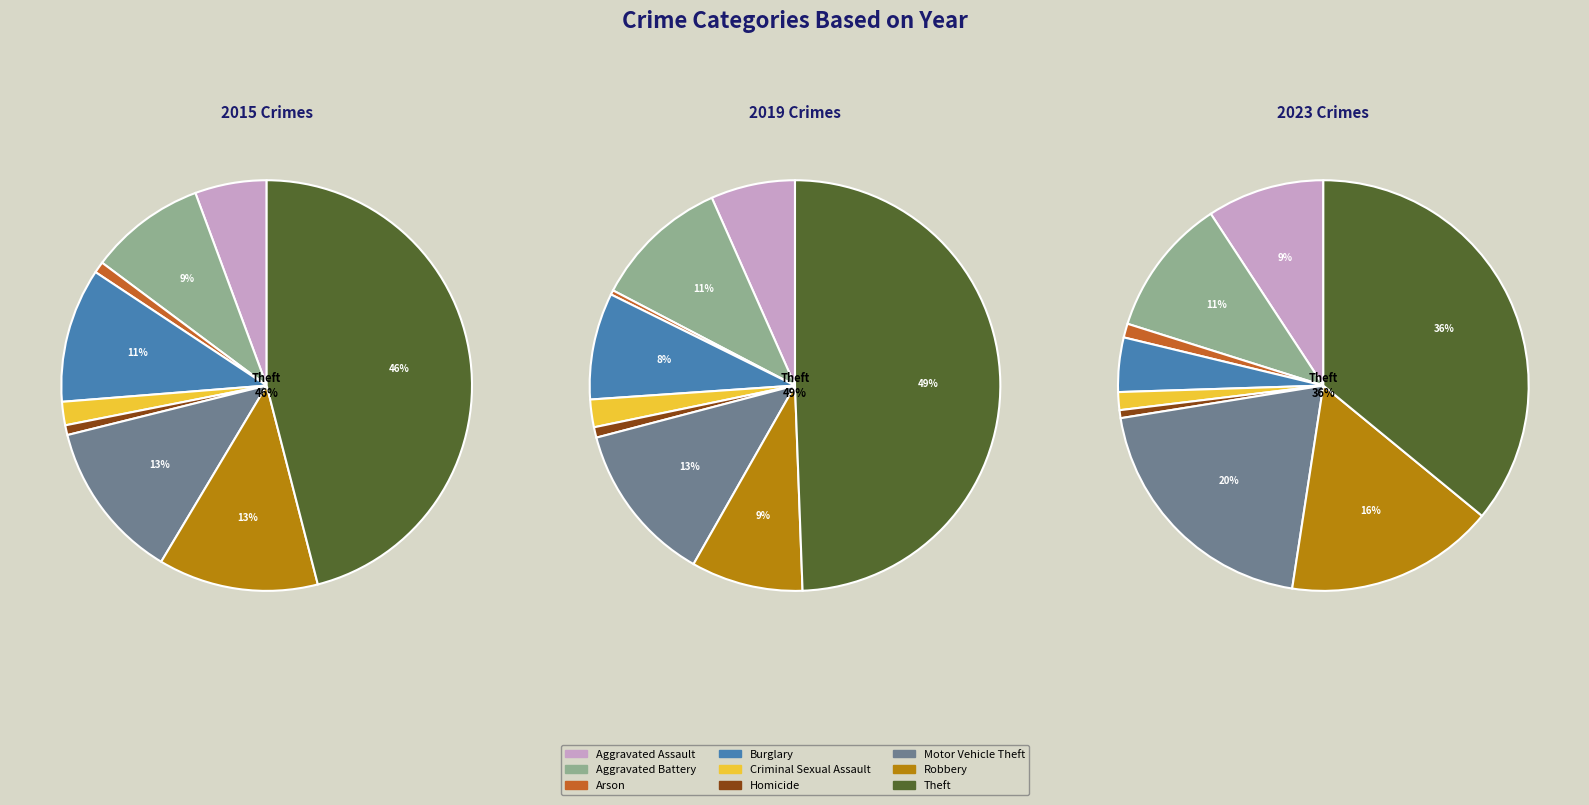

Count the number of slices in the pie.

9